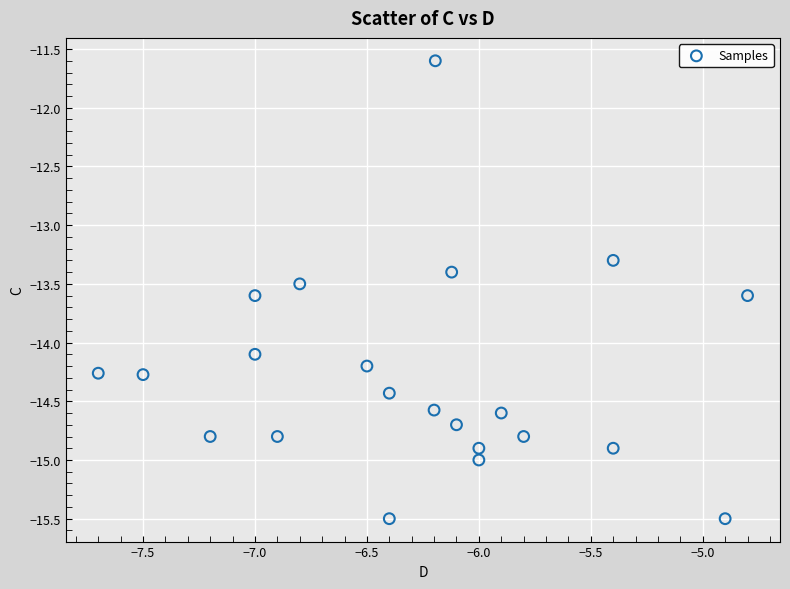

What is the range of Y values (max minus min)?

3.9